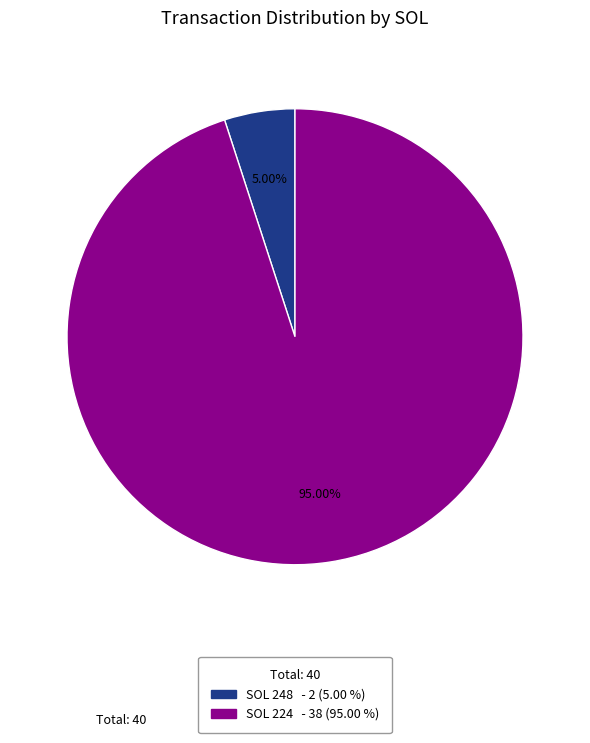

Is there a majority slice in this chart?

Yes